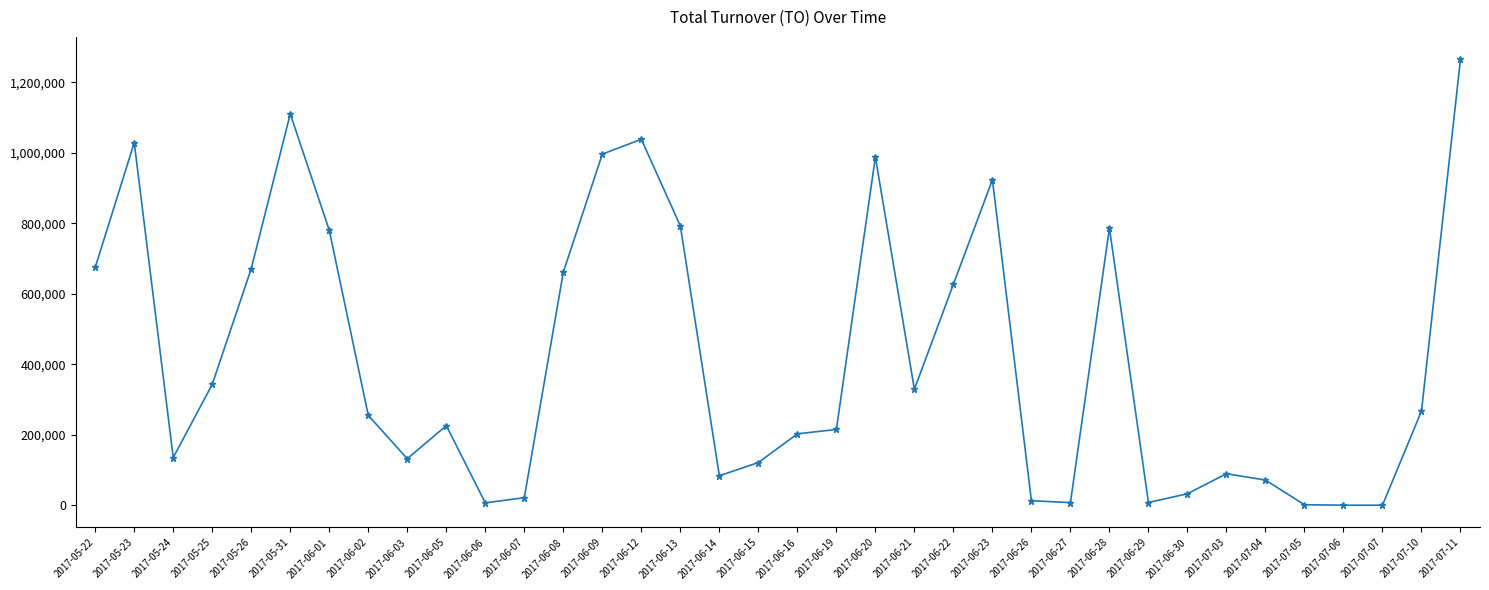

At which category does the data reach its first local valley?

2017-05-24